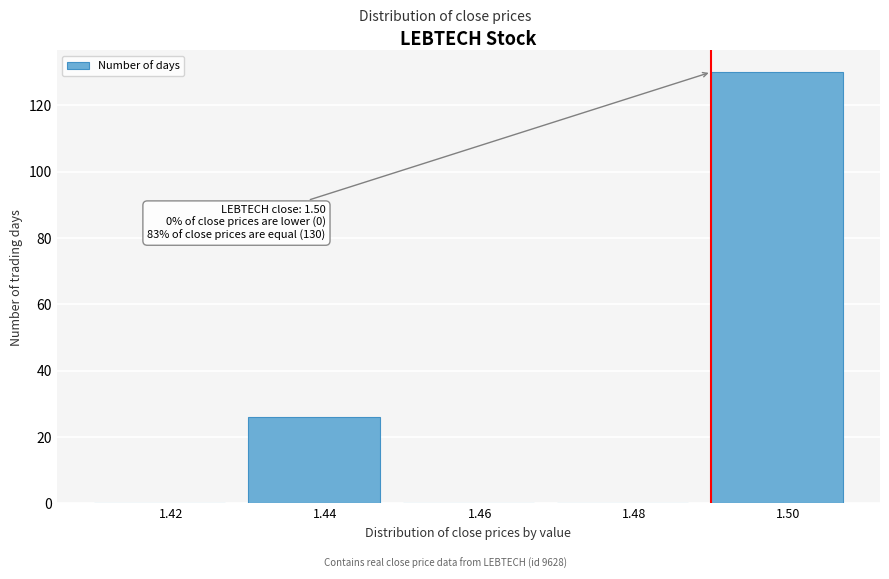

Reading left to right, what are all the values shown in this chart?

1.42=0	1.44=26	1.46=0	1.48=0	1.50=130